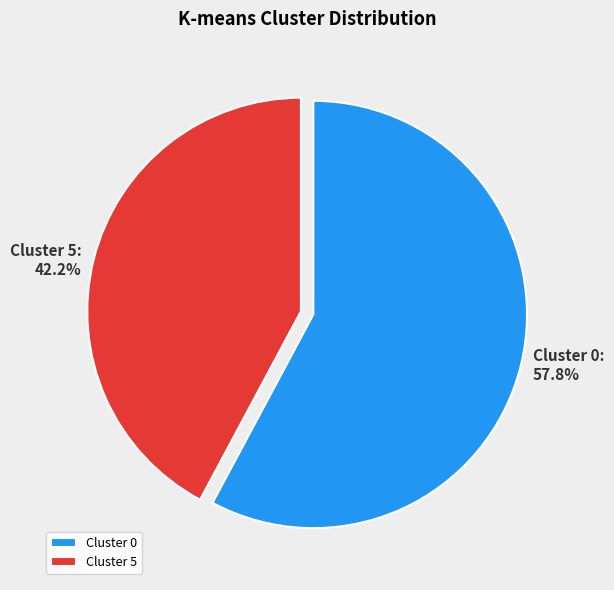

Is there any slice that represents more than half of the pie?

Yes